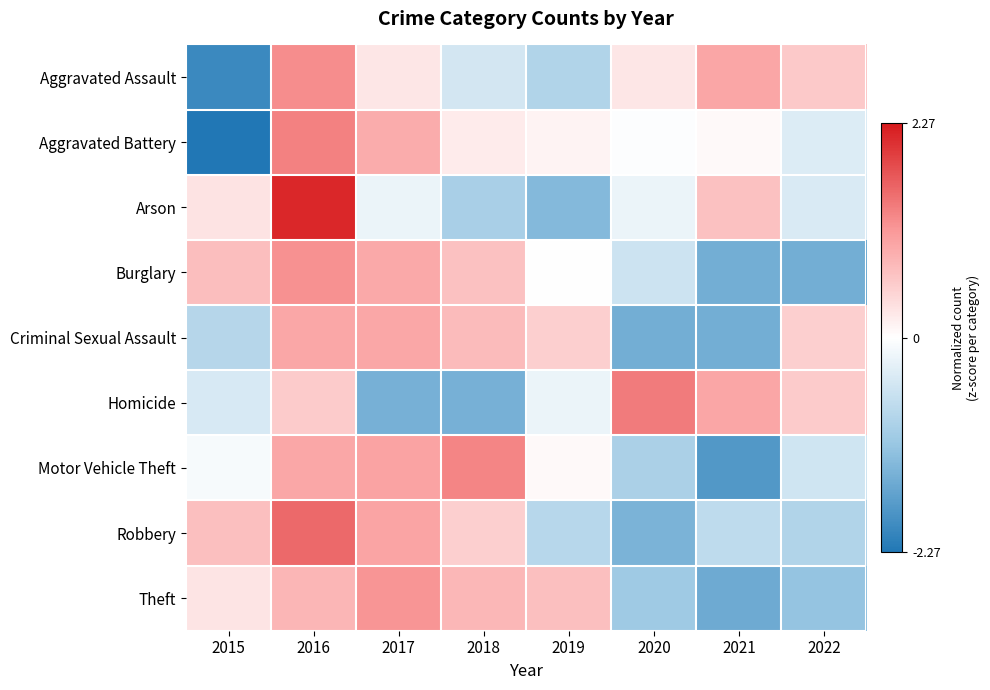

Rank the series at 2018 from highest to lowest value.

Motor Vehicle Theft, Theft, Criminal Sexual Assault, Burglary, Robbery, Aggravated Battery, Aggravated Assault, Arson, Homicide